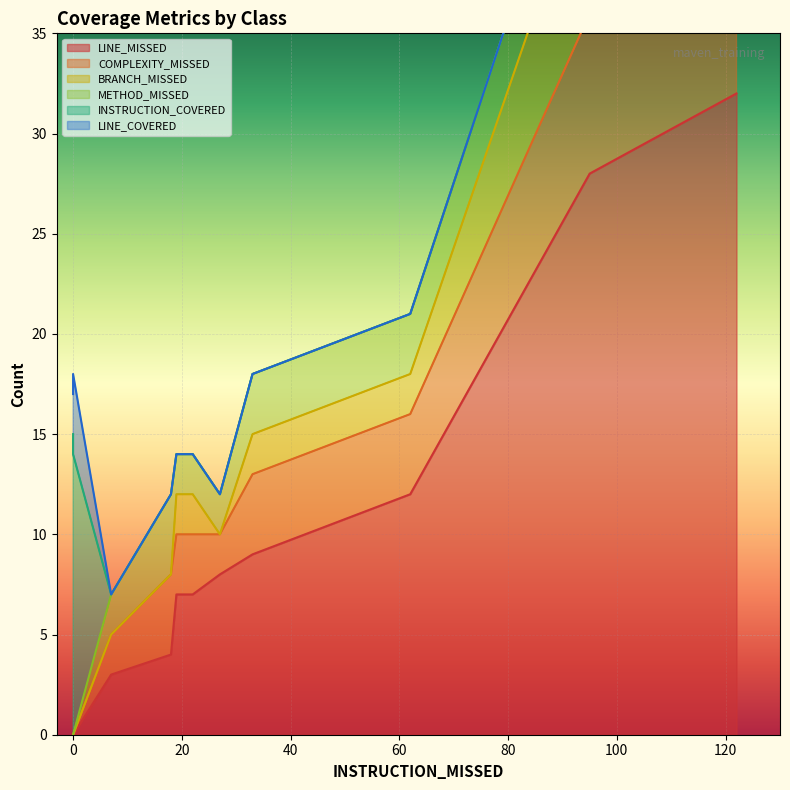

The LINE_COVERED series shows -2 at CompositeLogger. True or false?

False